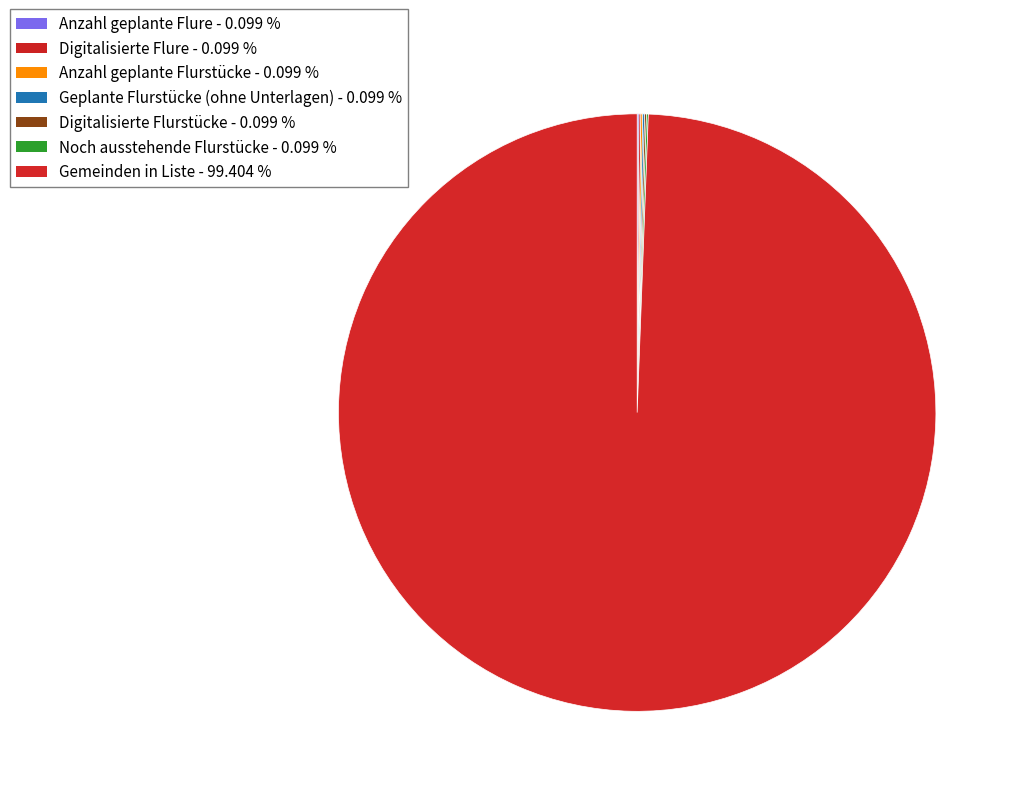

Which category has the biggest portion of the pie?

Gemeinden in Liste